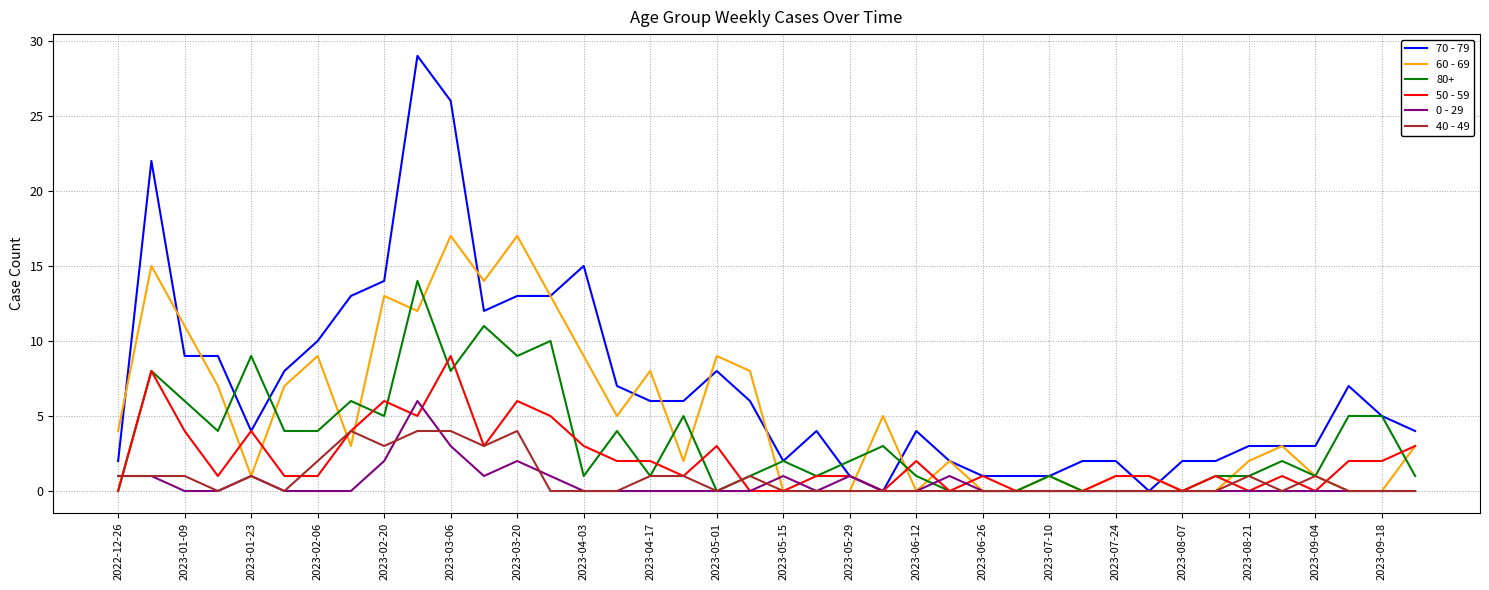

What is the highest value of the 50 - 59 series?

9